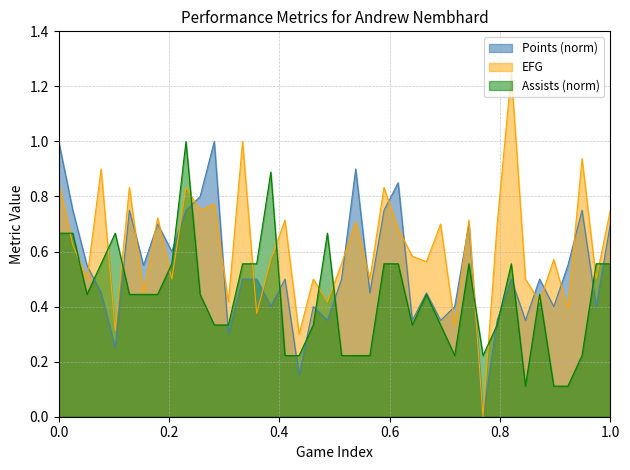

How many lines are shown in the chart?

3